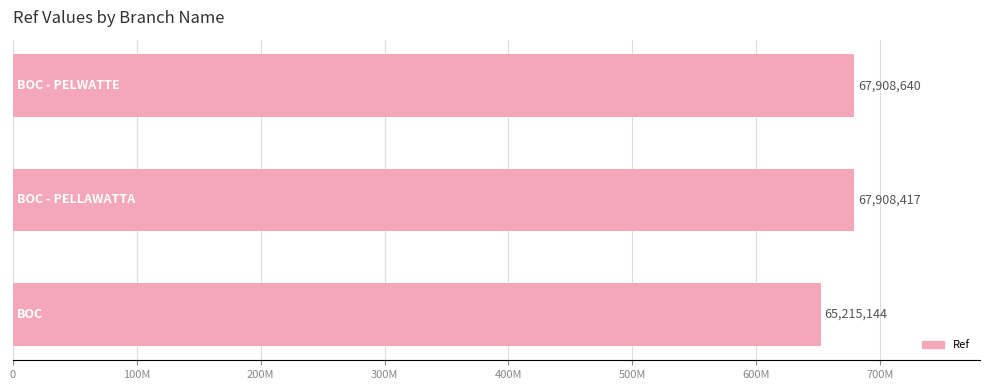

Does the chart contain any negative values?

No